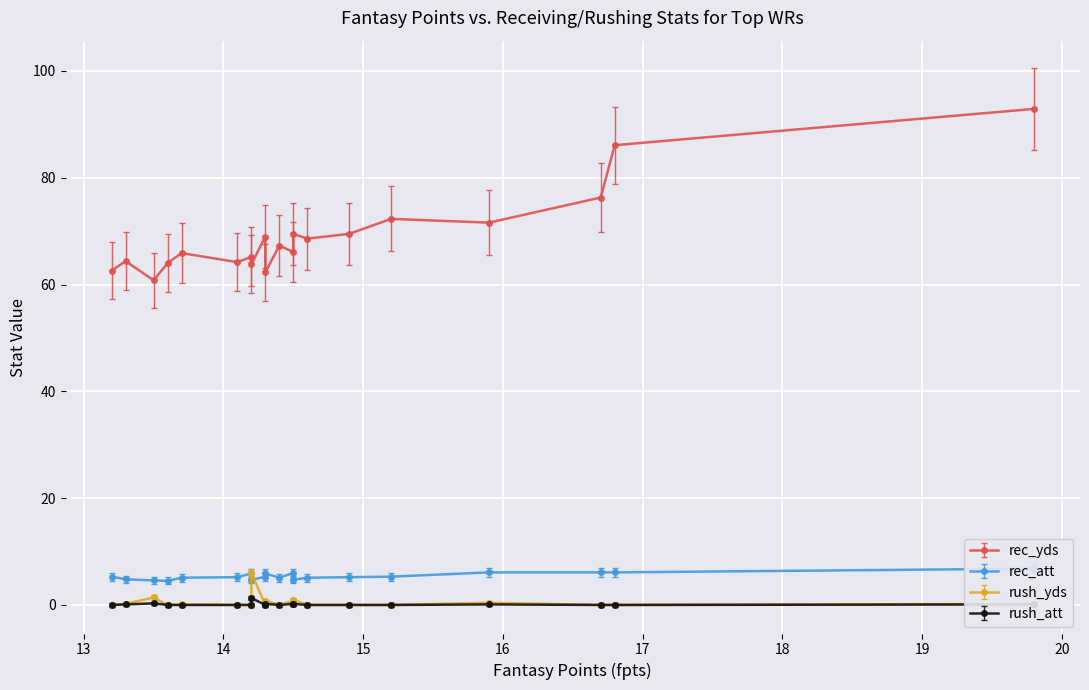

Reading left to right, list all the values displayed in this chart.

rec_yds: Antonio Brown=92.9	Julio Jones=86.1	Michael Thomas=76.3	Doug Baldwin=71.6	Mike Evans=72.3	A.J. Green=69.5	DeAndre Hopkins=68.6	Golden Tate=66.1	Brandin Cooks=69.5	Dez Bryant=67.3	Jarvis Landry=62.3	Adam Thielen=69.0	Tyreek Hill=63.8	Larry Fitzgerald=65.2	Michael Crabtree=64.2	Keenan Allen=65.9	Alshon Jeffery=64.0	Stefon Diggs=60.8	Amari Cooper=64.4	Demaryius Thomas=62.6
rec_att: Antonio Brown=6.8	Julio Jones=6.1	Michael Thomas=6.1	Doug Baldwin=6.1	Mike Evans=5.3	A.J. Green=5.2	DeAndre Hopkins=5.1	Golden Tate=6.0	Brandin Cooks=4.7	Dez Bryant=5.1	Jarvis Landry=5.9	Adam Thielen=5.3	Tyreek Hill=4.7	Larry Fitzgerald=5.9	Michael Crabtree=5.2	Keenan Allen=5.1	Alshon Jeffery=4.5	Stefon Diggs=4.6	Amari Cooper=4.8	Demaryius Thomas=5.3
rush_yds: Antonio Brown=0.2	Julio Jones=0.0	Michael Thomas=0.0	Doug Baldwin=0.4	Mike Evans=0.0	A.J. Green=0.0	DeAndre Hopkins=0.0	Golden Tate=0.8	Brandin Cooks=1.0	Dez Bryant=0.0	Jarvis Landry=0.8	Adam Thielen=0.0	Tyreek Hill=6.0	Larry Fitzgerald=0.0	Michael Crabtree=0.0	Keenan Allen=0.1	Alshon Jeffery=0.0	Stefon Diggs=1.4	Amari Cooper=0.2	Demaryius Thomas=0.0
rush_att: Antonio Brown=0.1	Julio Jones=0.0	Michael Thomas=0.0	Doug Baldwin=0.1	Mike Evans=0.0	A.J. Green=0.0	DeAndre Hopkins=0.0	Golden Tate=0.2	Brandin Cooks=0.2	Dez Bryant=0.0	Jarvis Landry=0.2	Adam Thielen=0.0	Tyreek Hill=1.3	Larry Fitzgerald=0.0	Michael Crabtree=0.0	Keenan Allen=0.0	Alshon Jeffery=0.0	Stefon Diggs=0.3	Amari Cooper=0.1	Demaryius Thomas=0.0